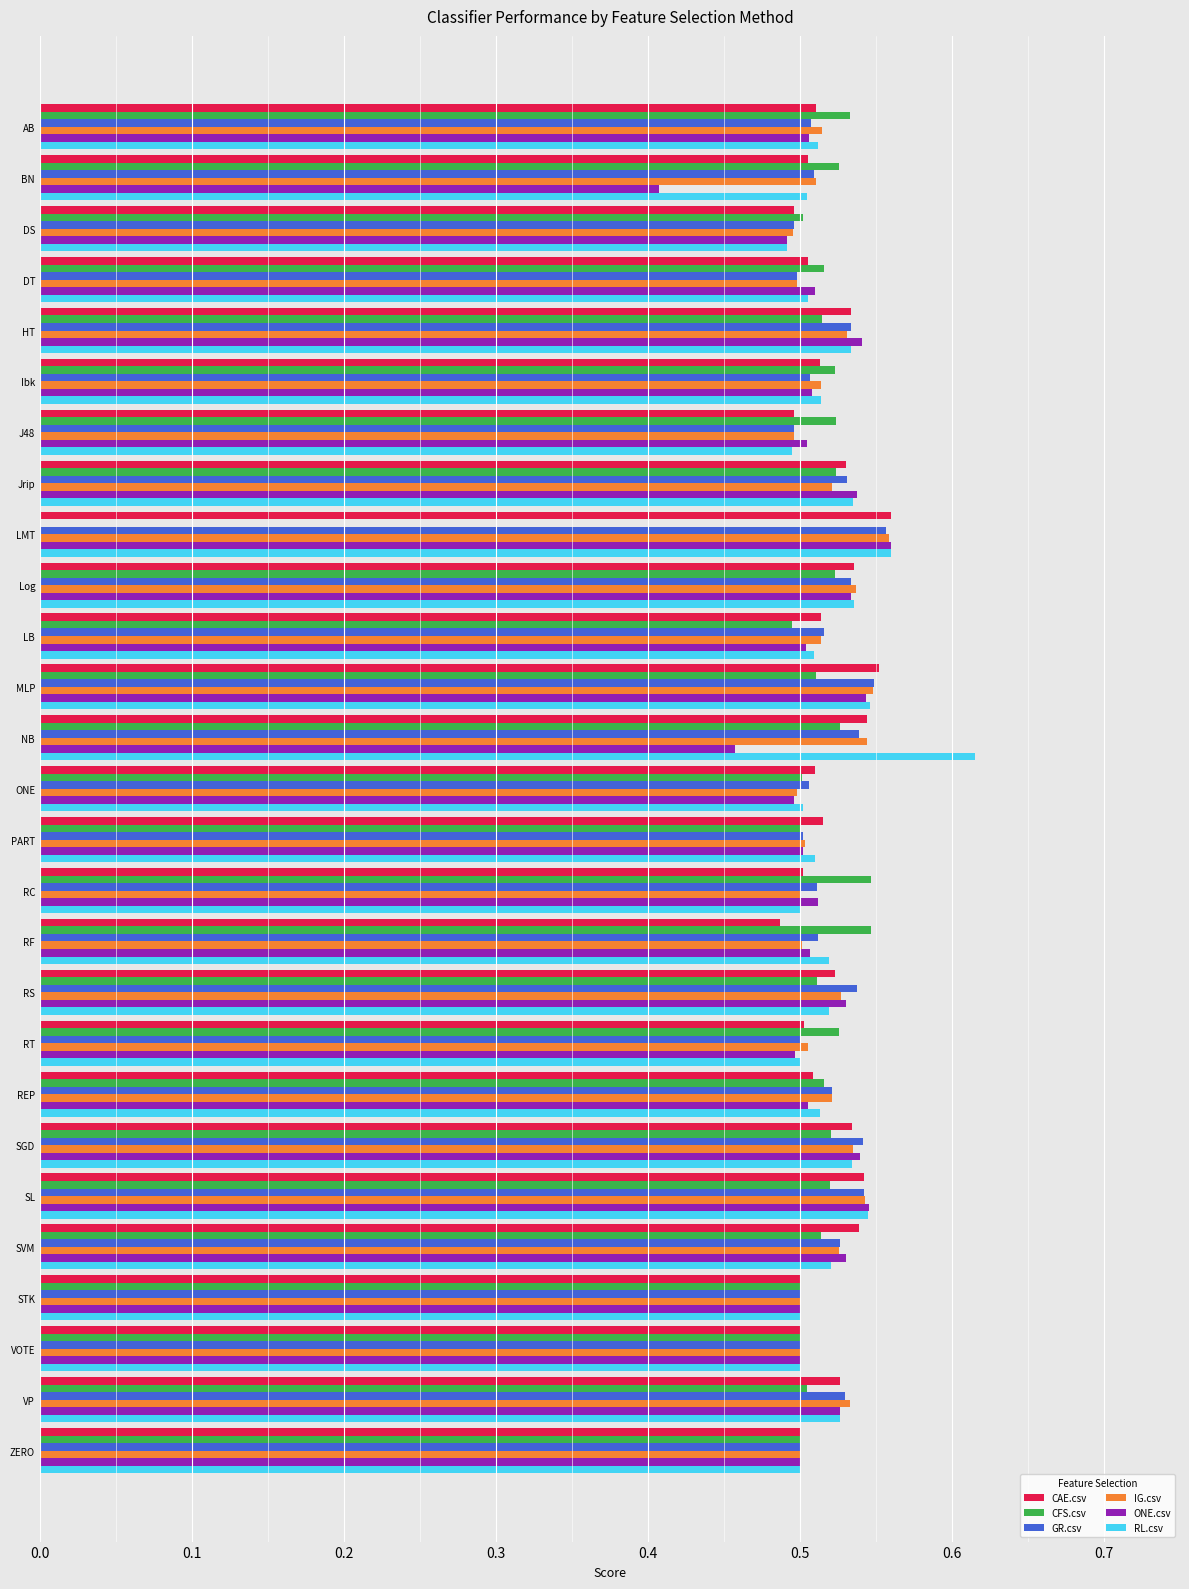

Which label corresponds to the largest value in the chart?

NB